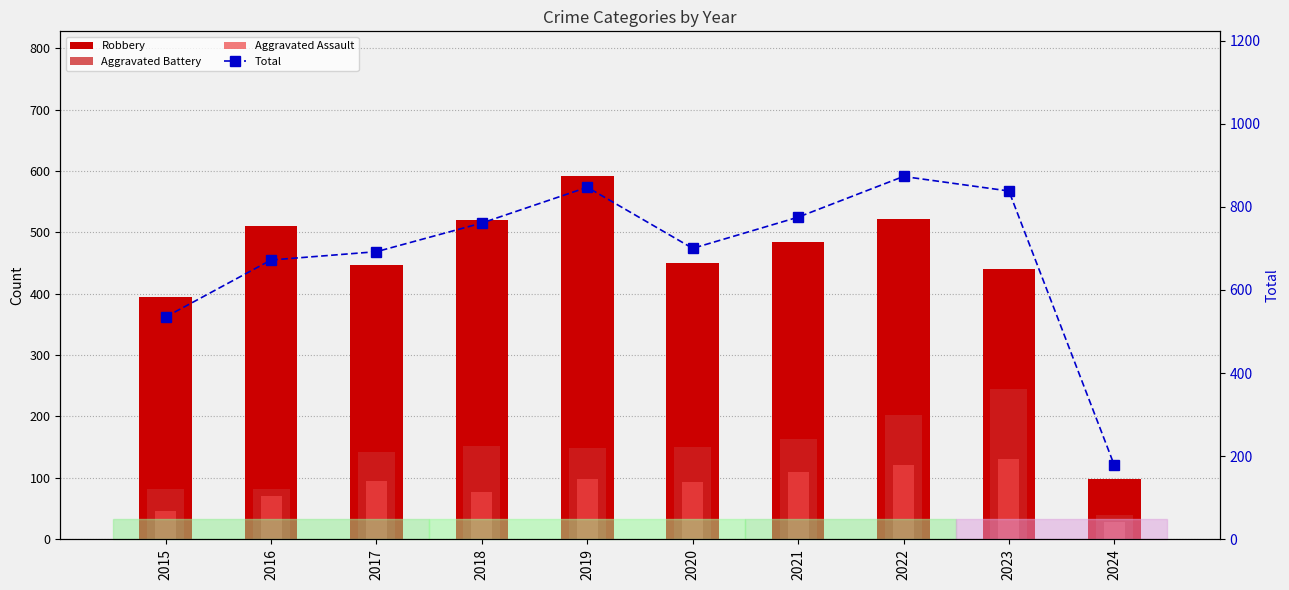

The value of Total at 2022 is 414. True or false?

False